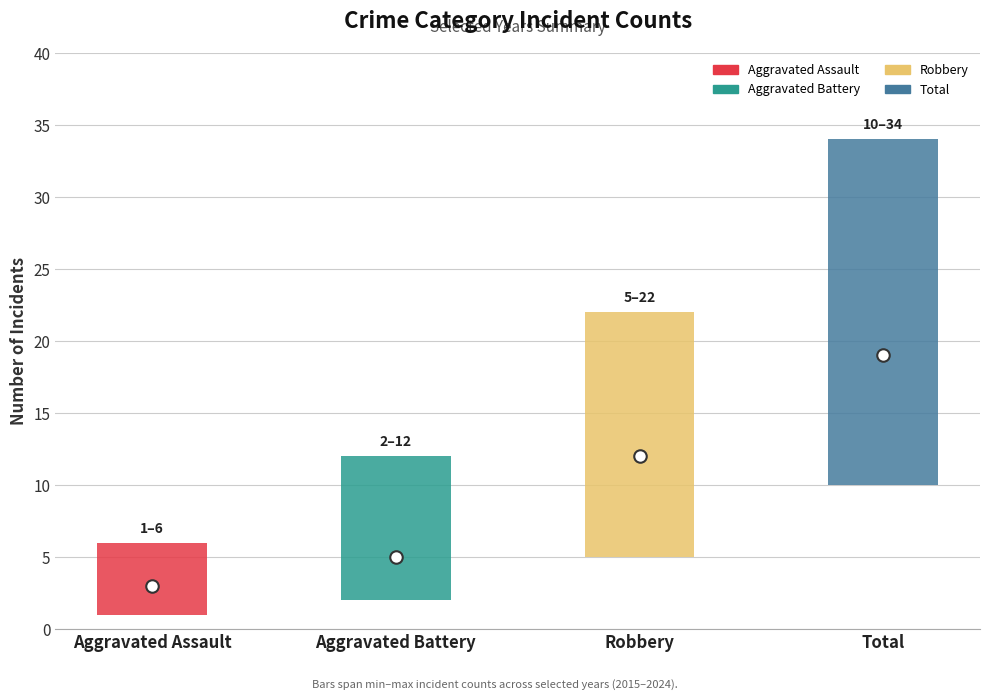

How many values in the Aggravated Assault series are below 3?

3